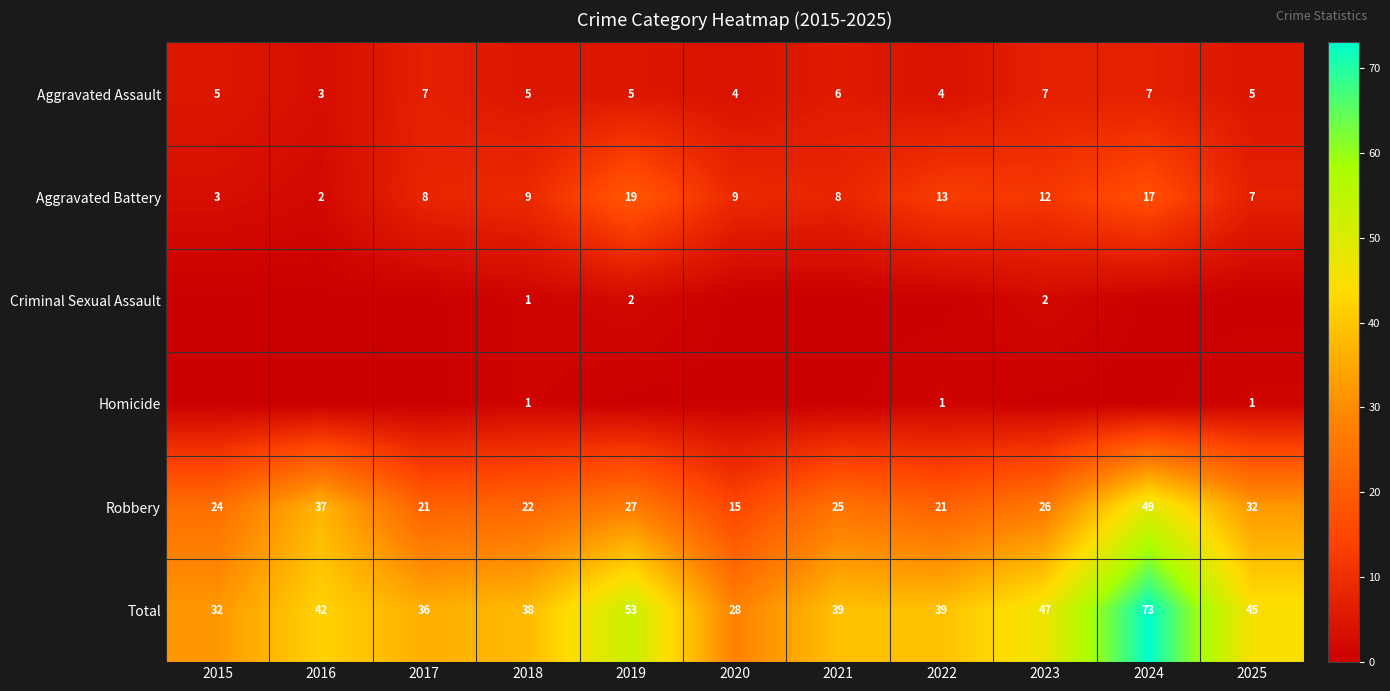

At how many categories does at least one series exceed 18?

11